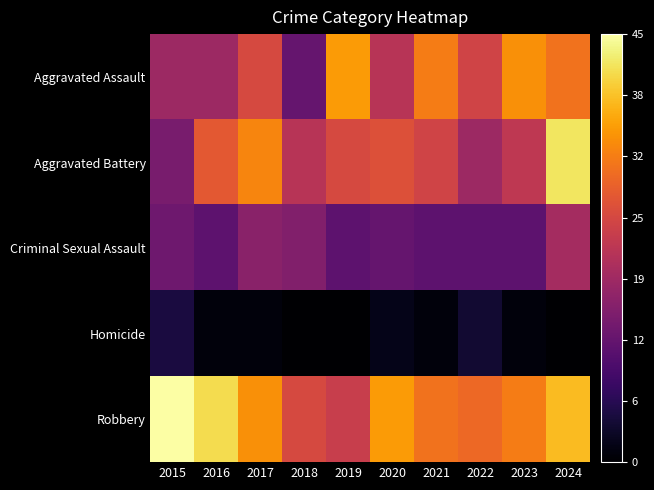

List the series in order of their peak value, highest first.

Robbery, Aggravated Battery, Aggravated Assault, Criminal Sexual Assault, Homicide